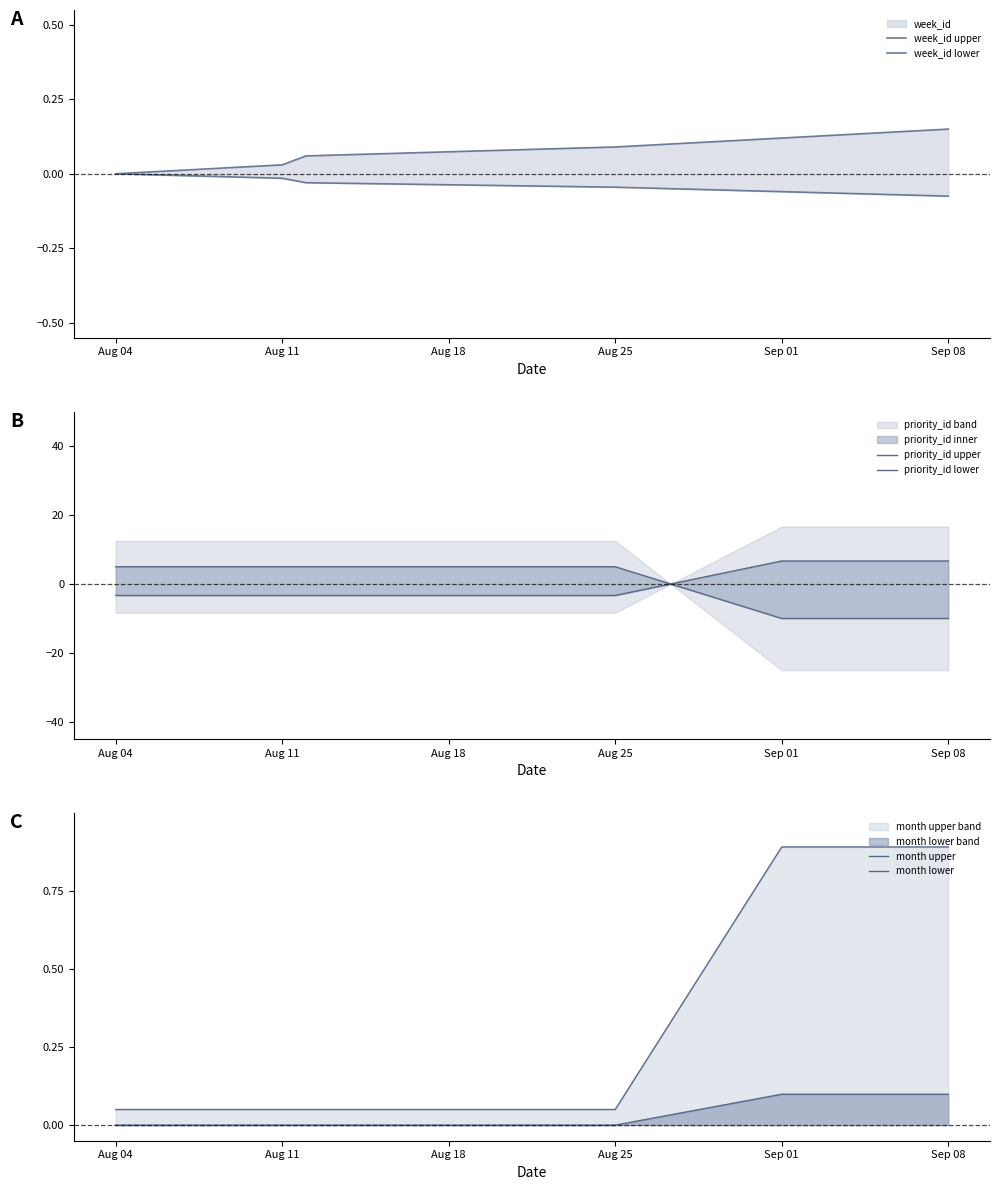

True or false: week_id lower has more than 2 points higher than both neighbors.

False